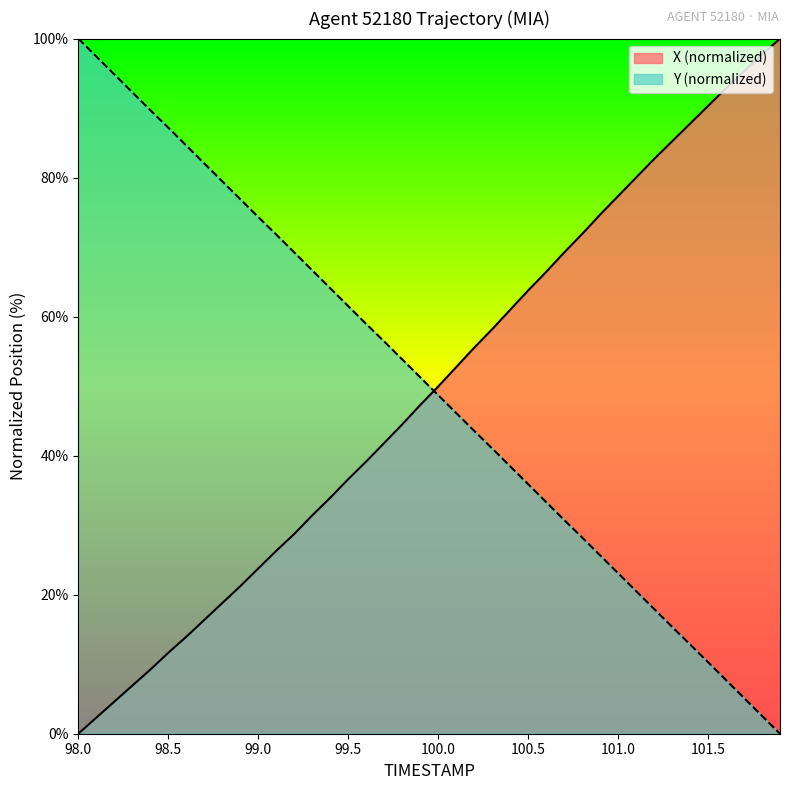

What is the average value of the X series?

49.3